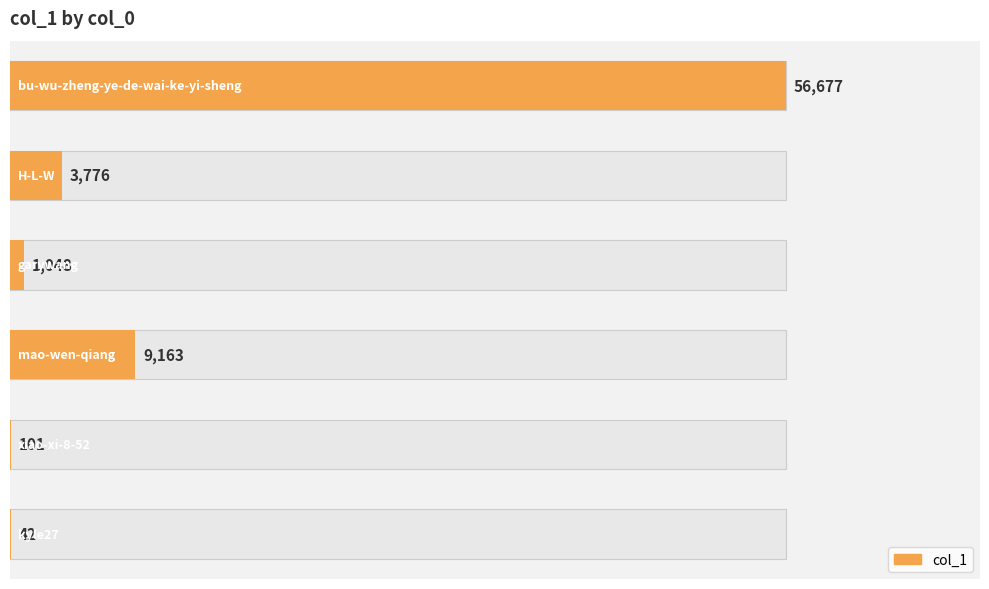

What is the smallest value displayed?

42